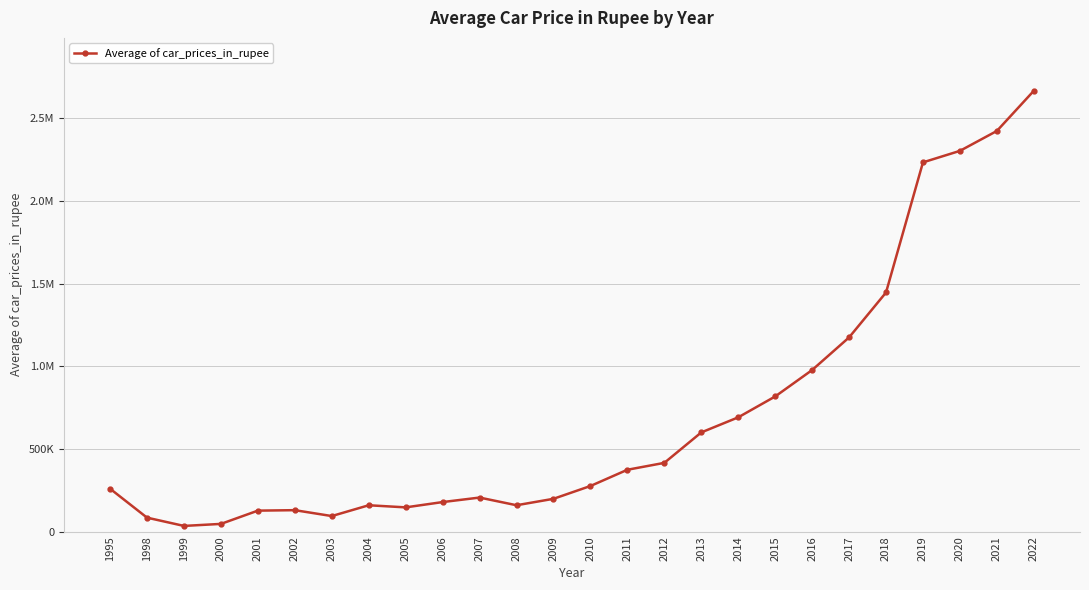

The chart shows a value of 2424398.2 at 2021. True or false?

True